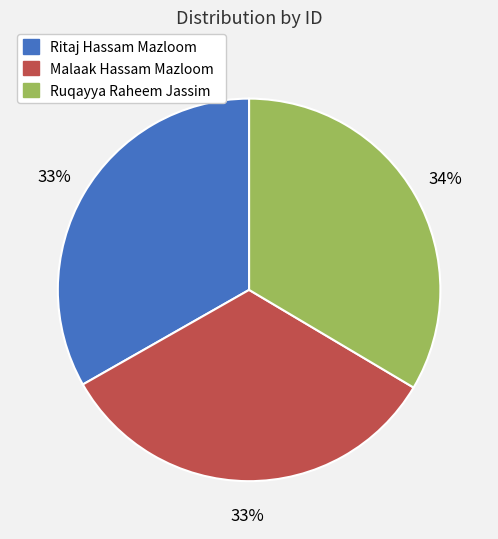

How many slices are in this pie chart?

3